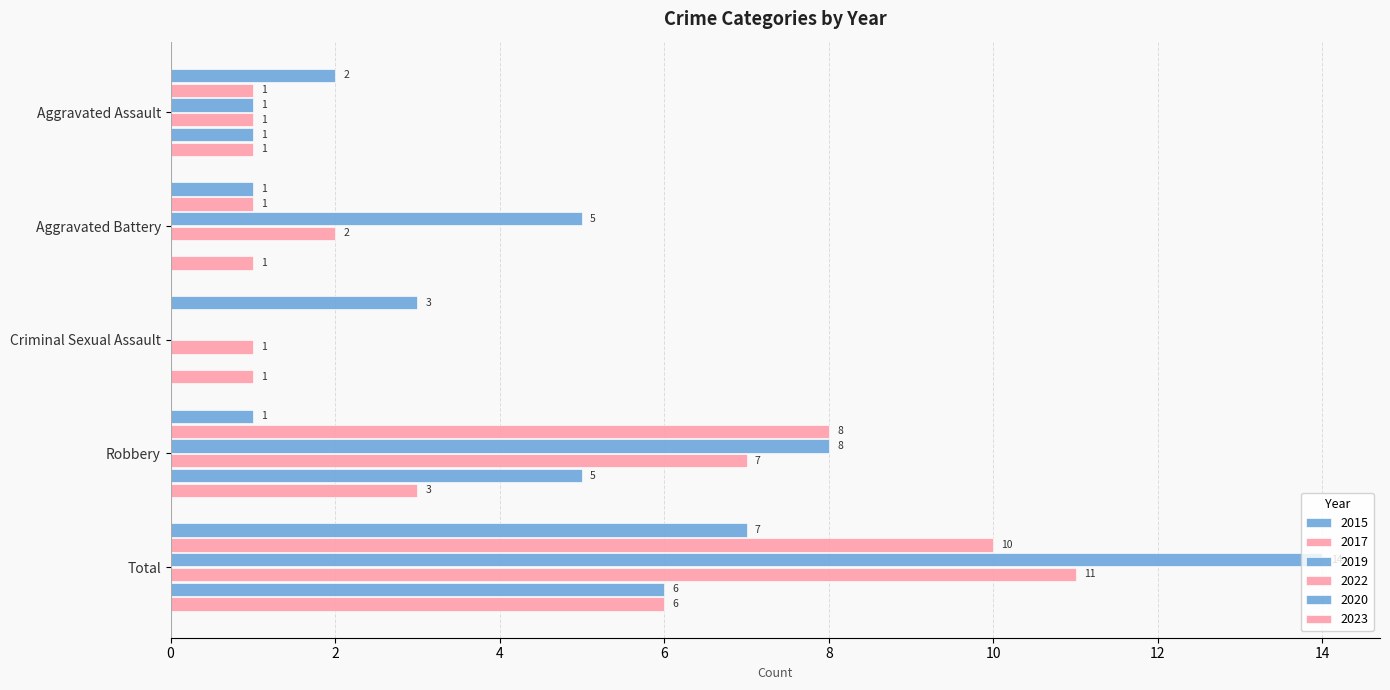

How many data points does each series have?

5